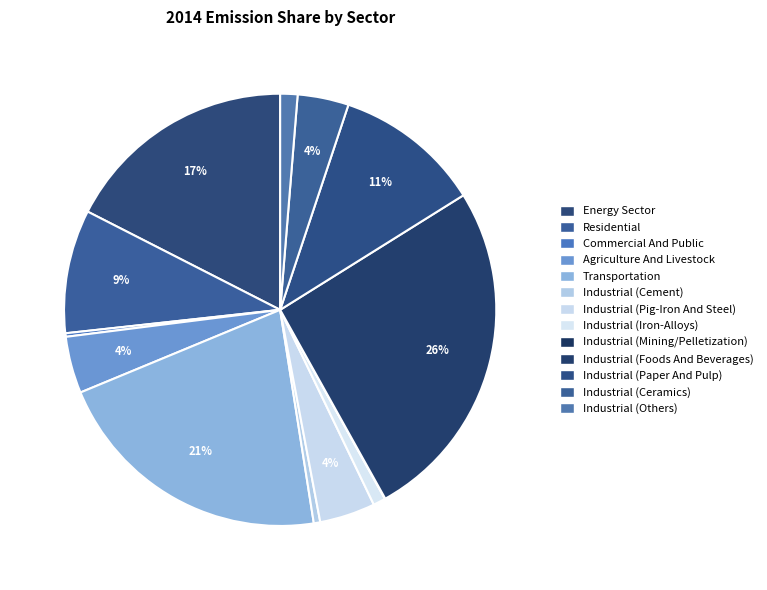

Between Industrial (Ceramics) and Energy Sector, which is larger?

Energy Sector